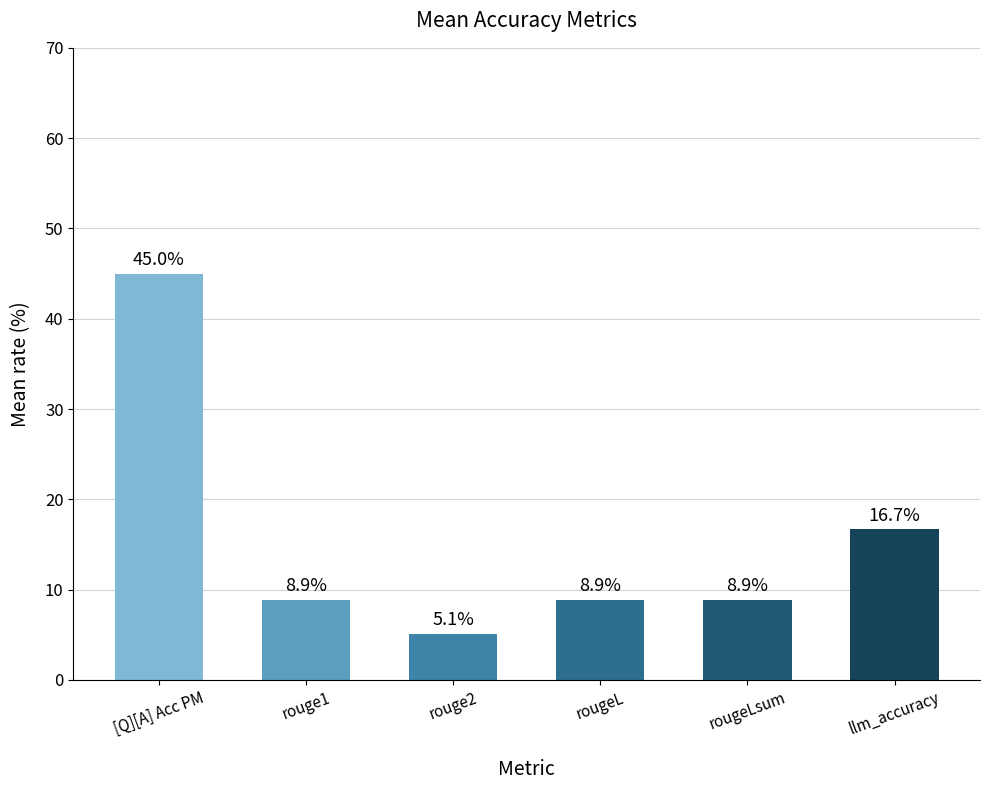

What is the label of the 6th bar from the left?

llm_accuracy